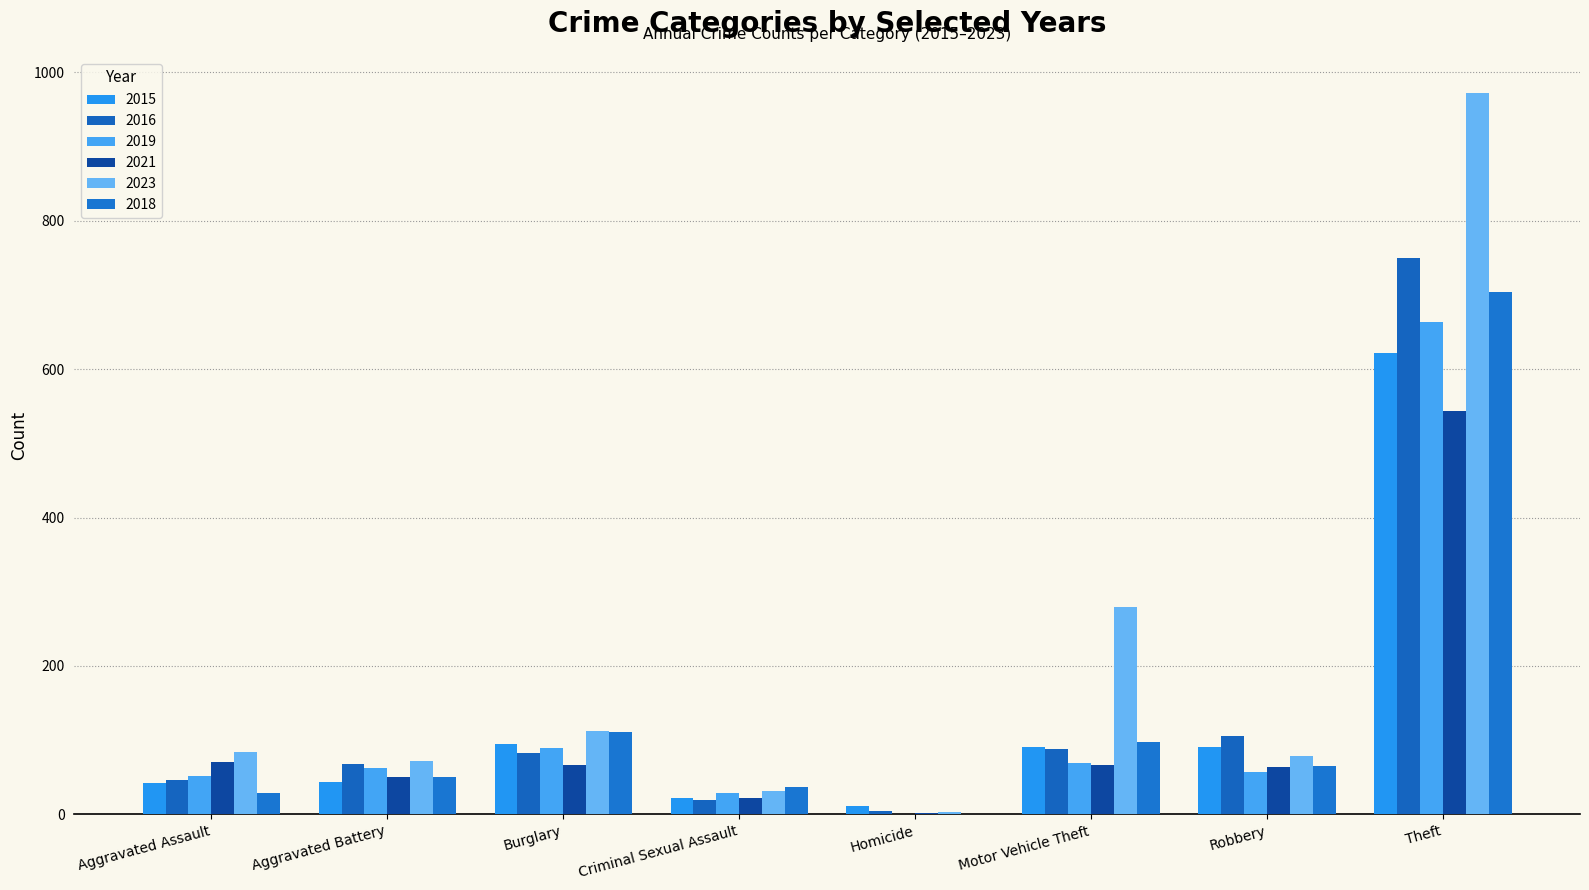

The value of 2023 at Aggravated Battery is 34. True or false?

False